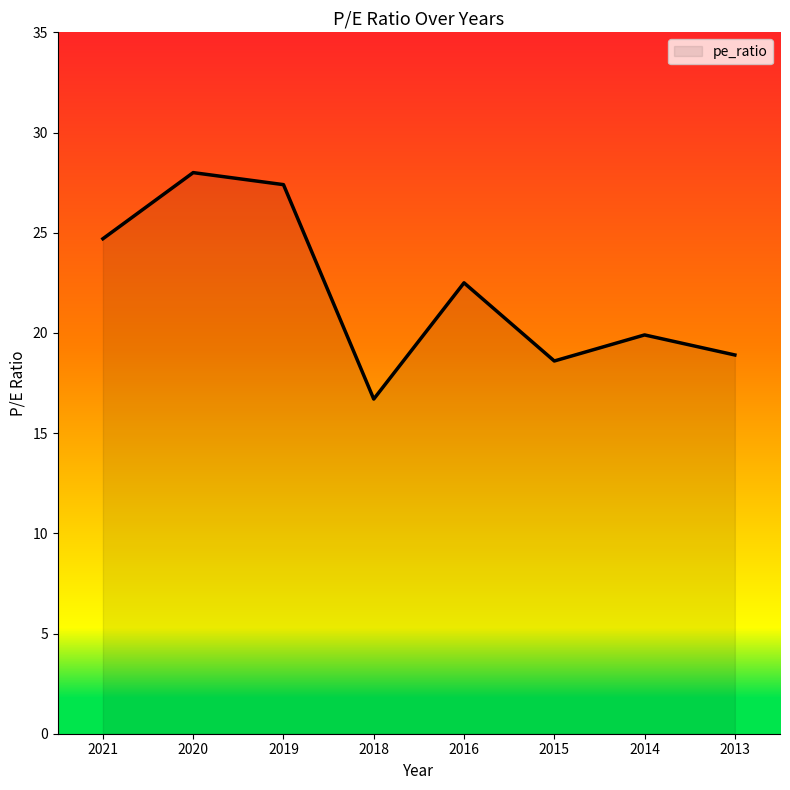

What is the difference between the second highest and second lowest values?

8.8